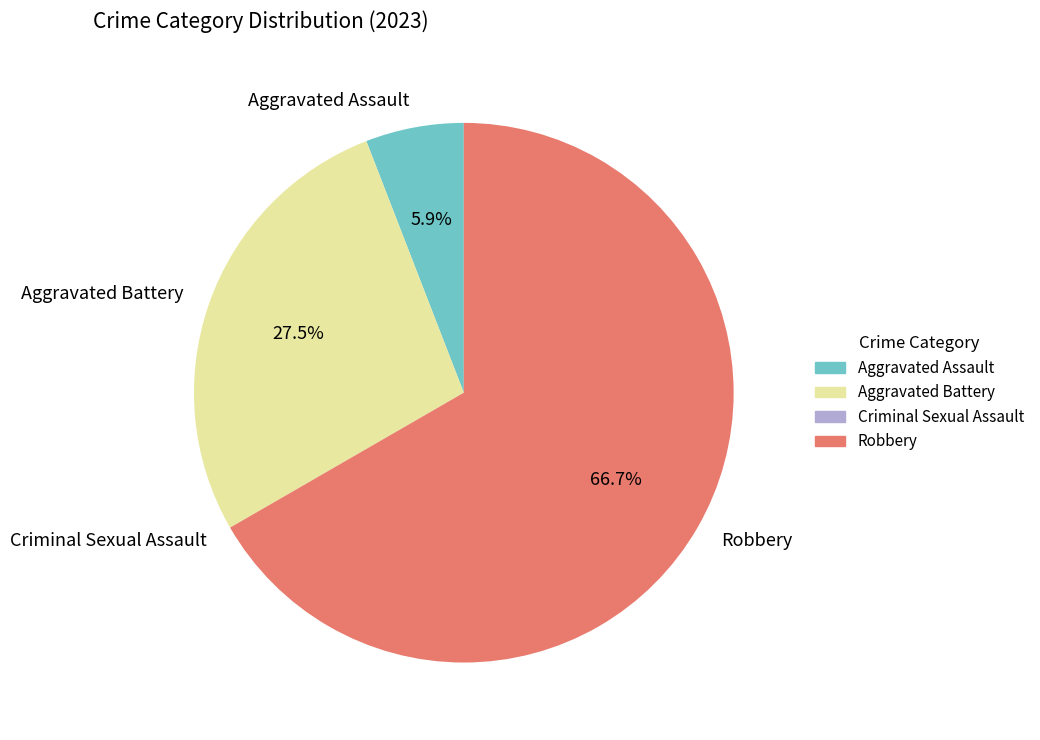

Is Robbery the majority of the pie?

Yes